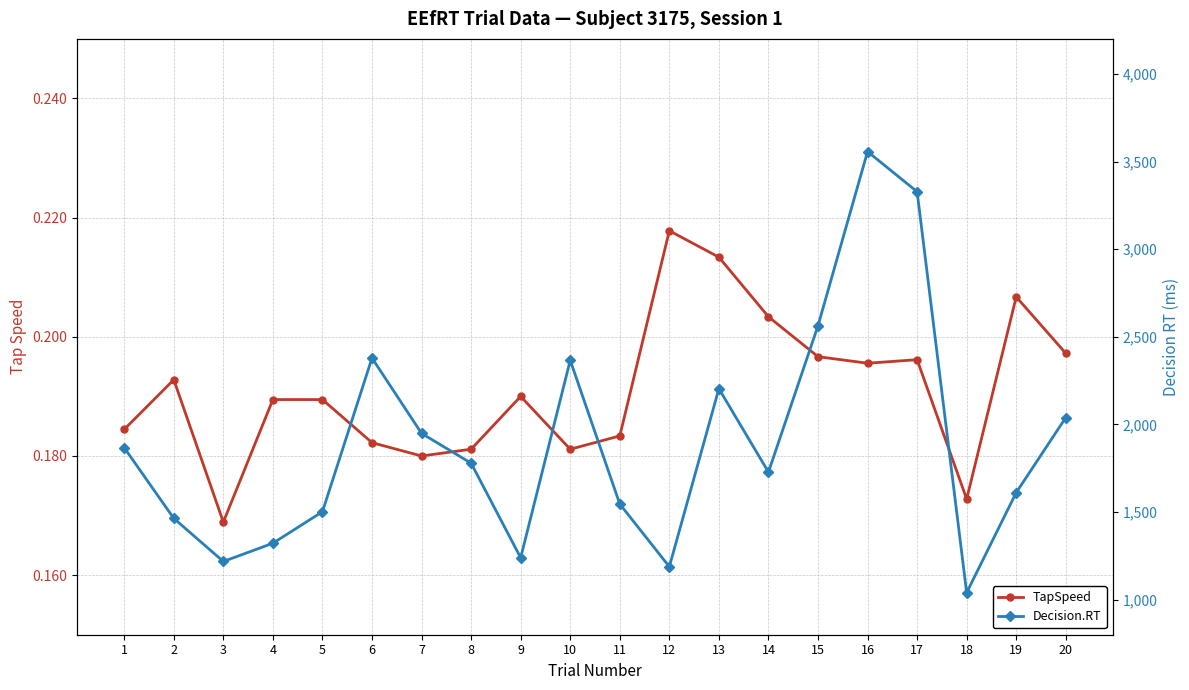

How many lines are shown in the chart?

2